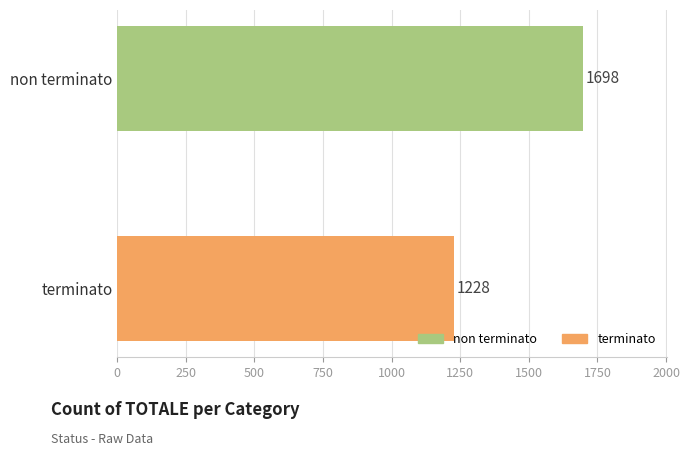

Rank the categories by value from lowest to highest.

terminato, non terminato